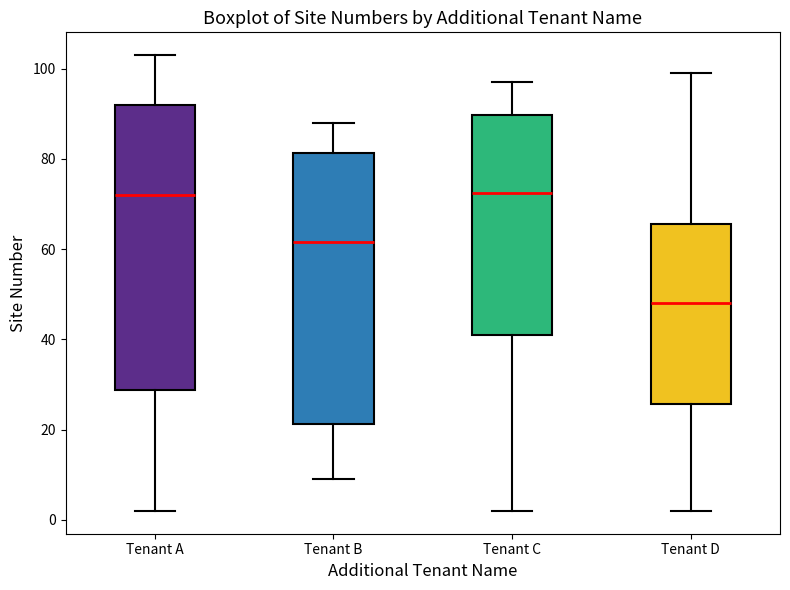

Which box's median line is the lowest?

Tenant D